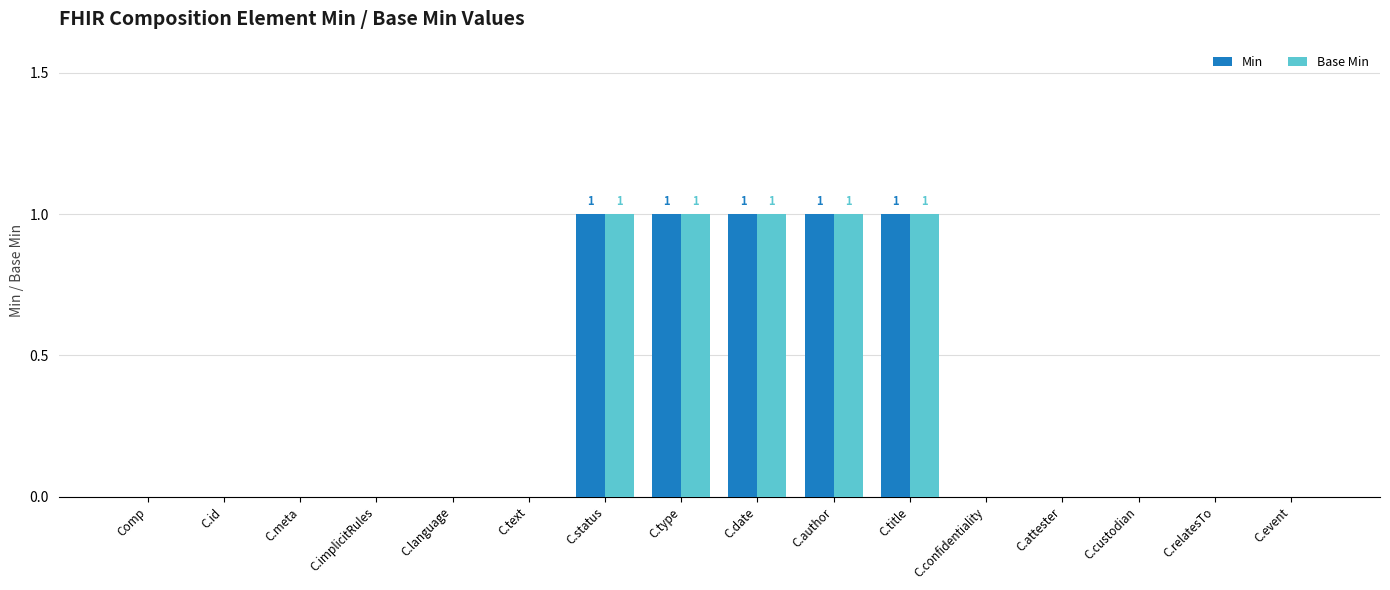

Are the bars horizontal?

No